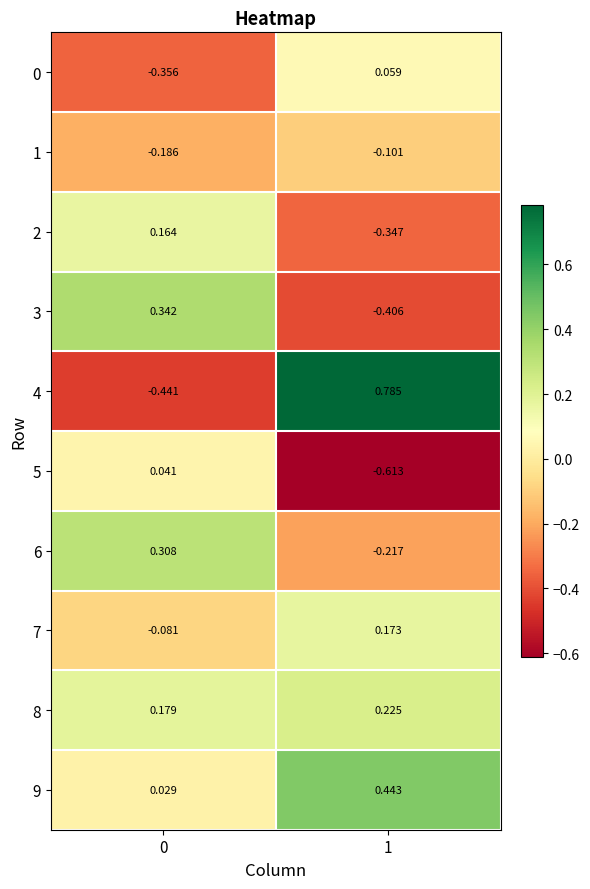

Is the value of 9 at 1 greater than the value of 6 at 0?

Yes